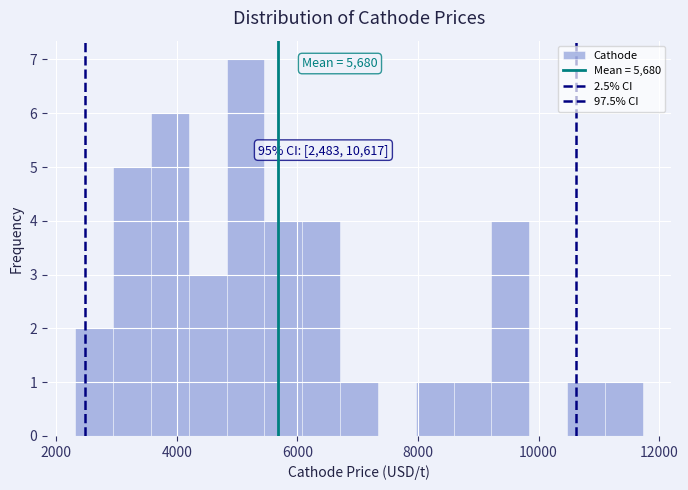

Around what value on the x-axis is the tallest bar? Give the approximate position of its centre, as read against the axis.

5200